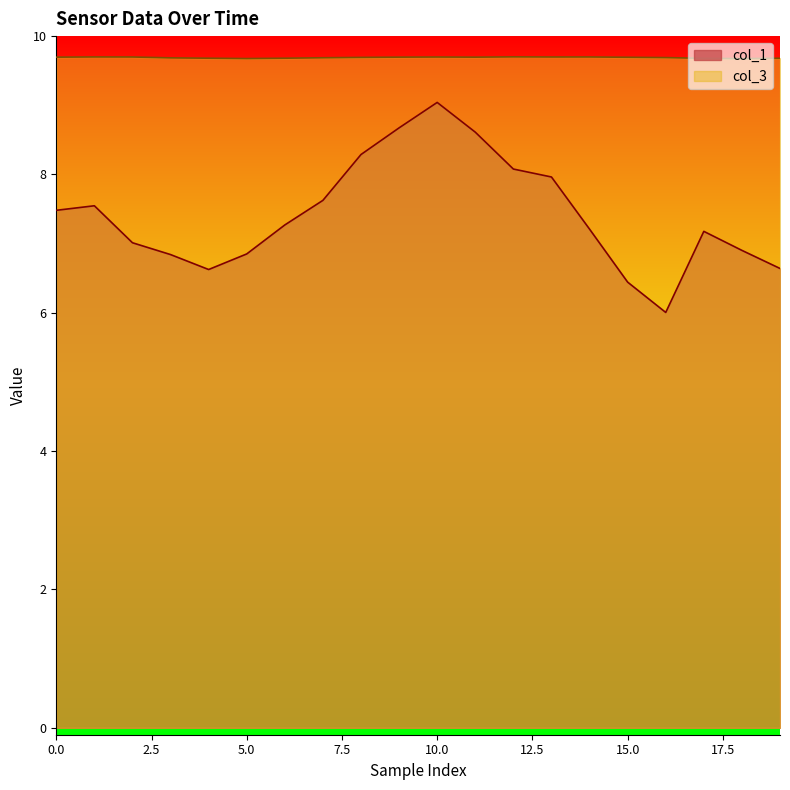

Rank the series by their average value, from highest to lowest.

col_3, col_1